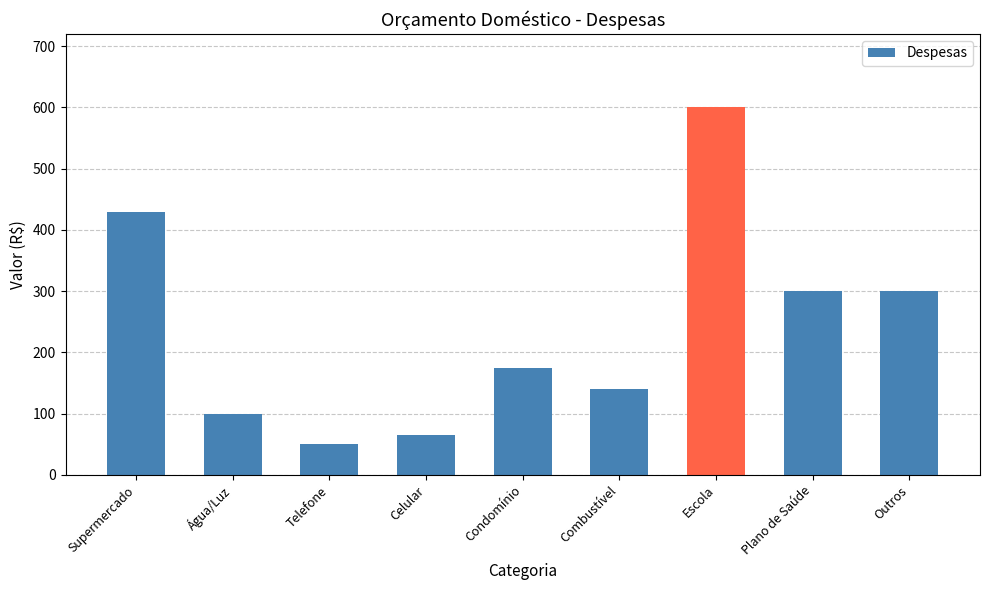

What is the difference between the maximum and second lowest values?

535